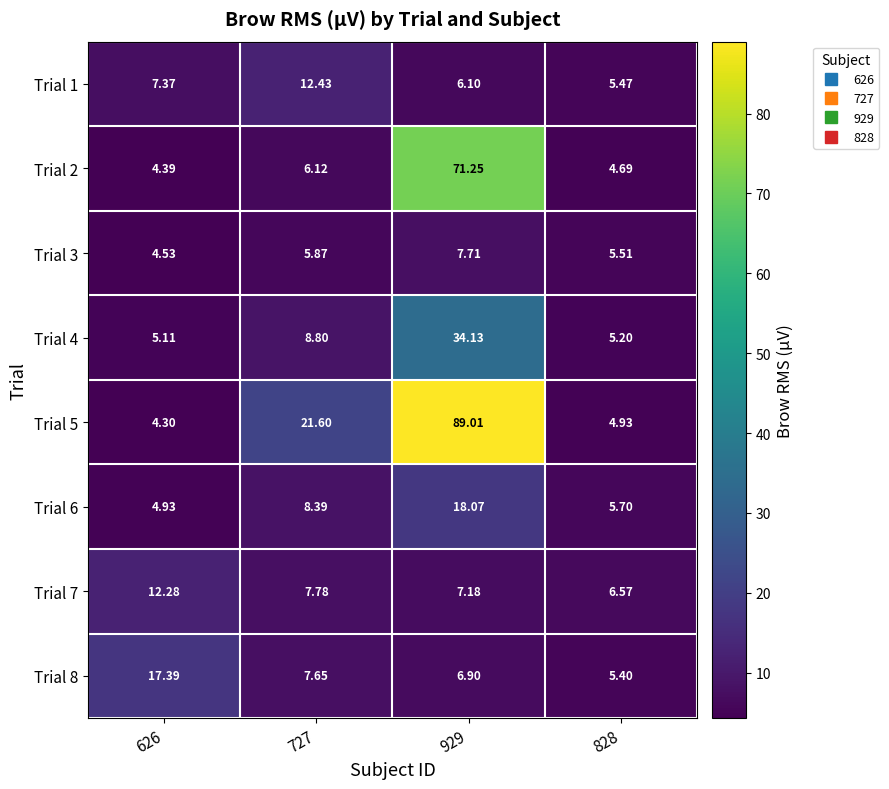

Which label corresponds to the smallest value in the chart?

626